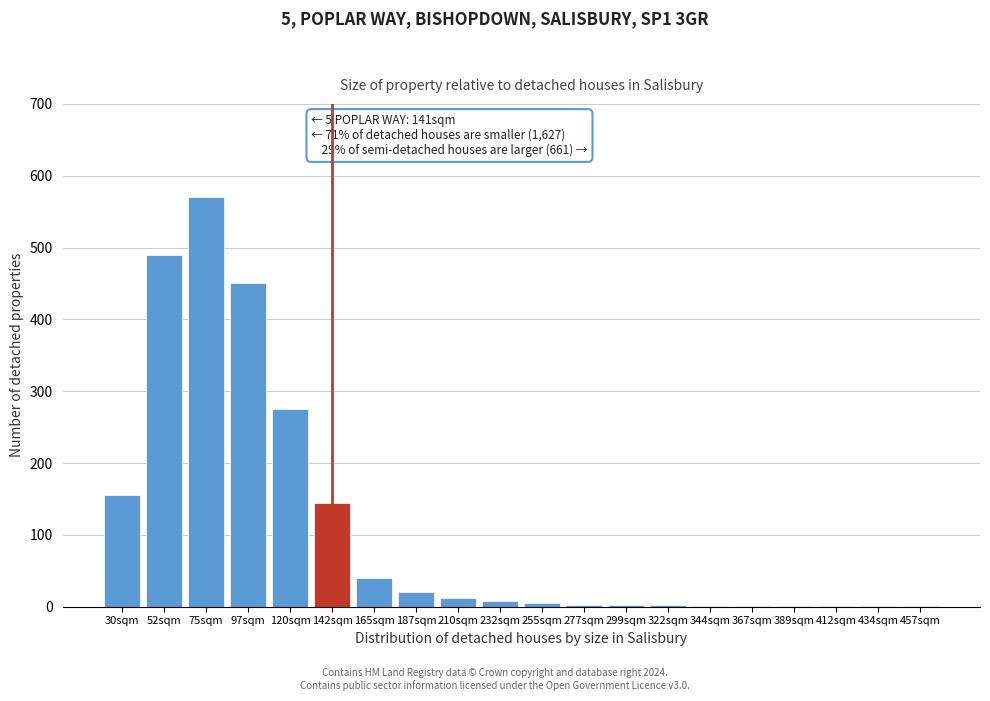

True or false: the data shows 3 at 277sqm.

True